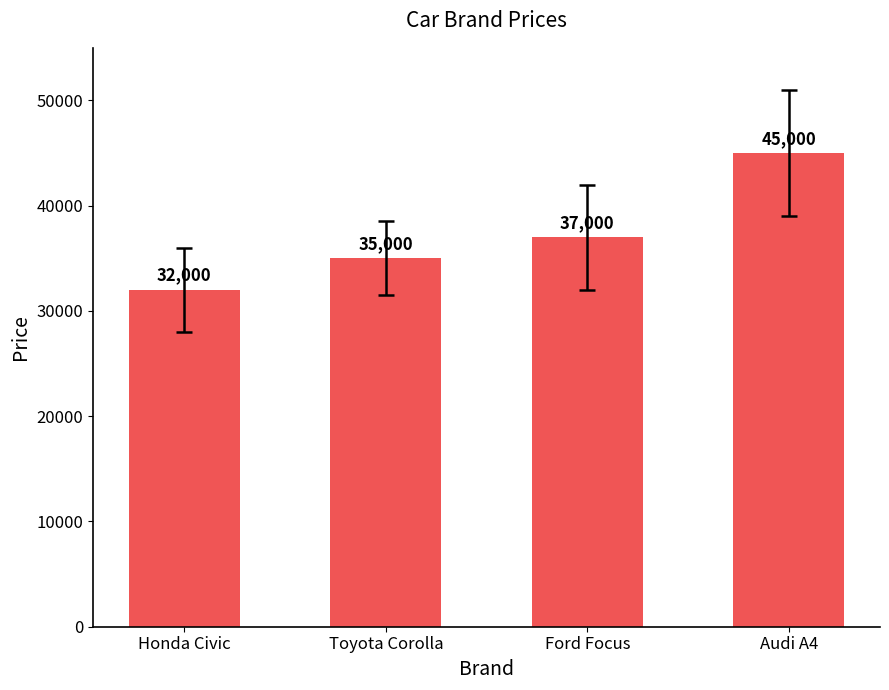

Reading left to right, list all the values displayed in this chart.

32000	35000	37000	45000